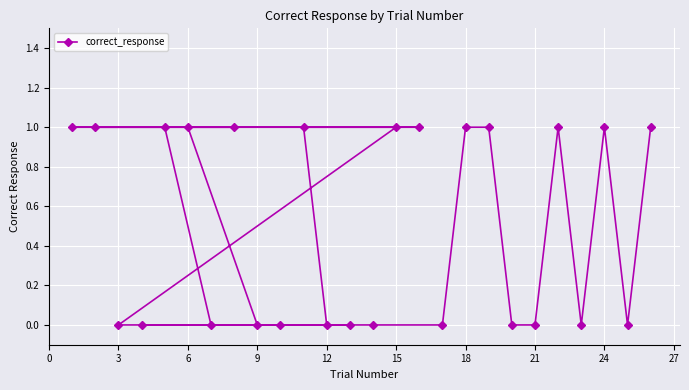

How many interior local valleys (lower than both neighbors) does the data have?

2